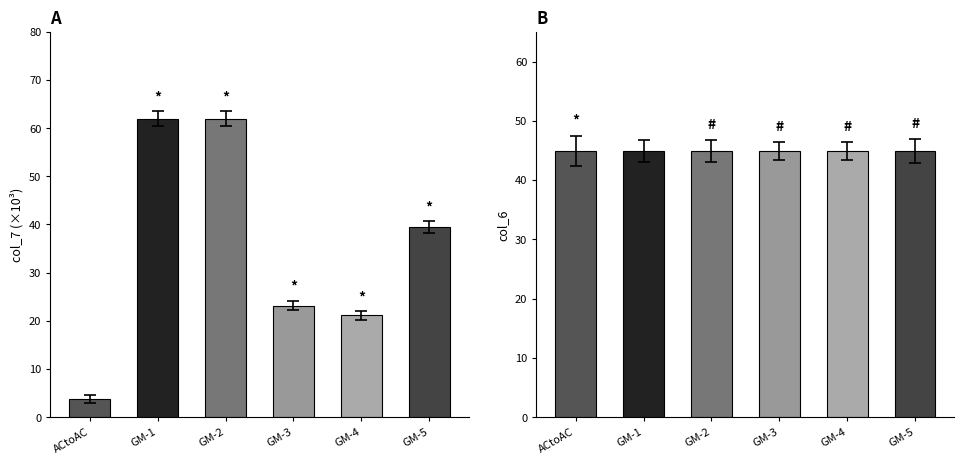

List the series in order of their overall mean, lowest first.

col_7 (scaled), col_6